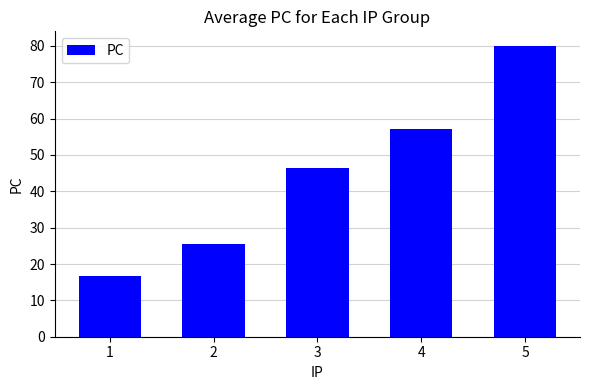

What is the value of the 1st bar from the left?

16.8